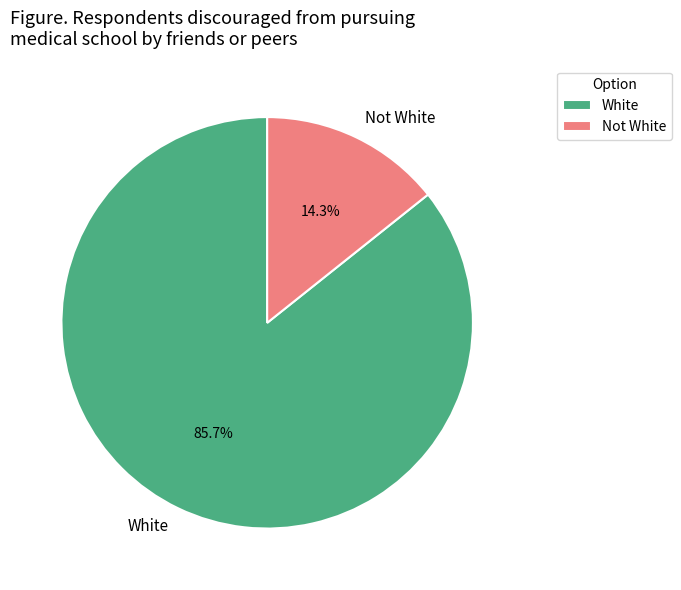

What percentage do Not White and White together represent?

100.0%